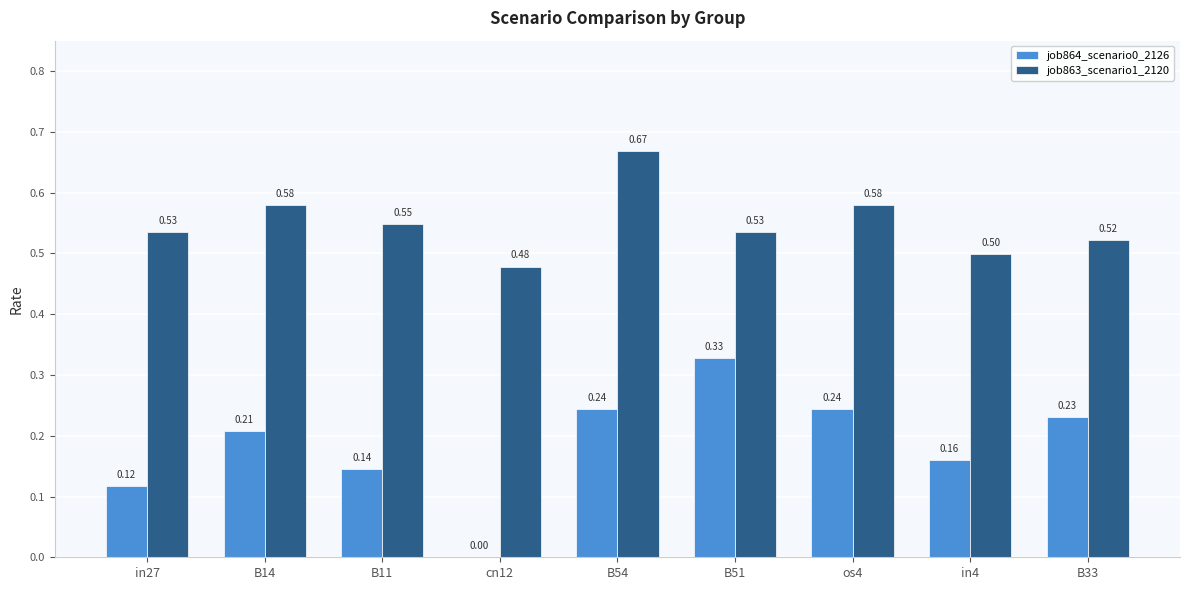

The value of job863_scenario1_2120 at in27 is 0.5. True or false?

True